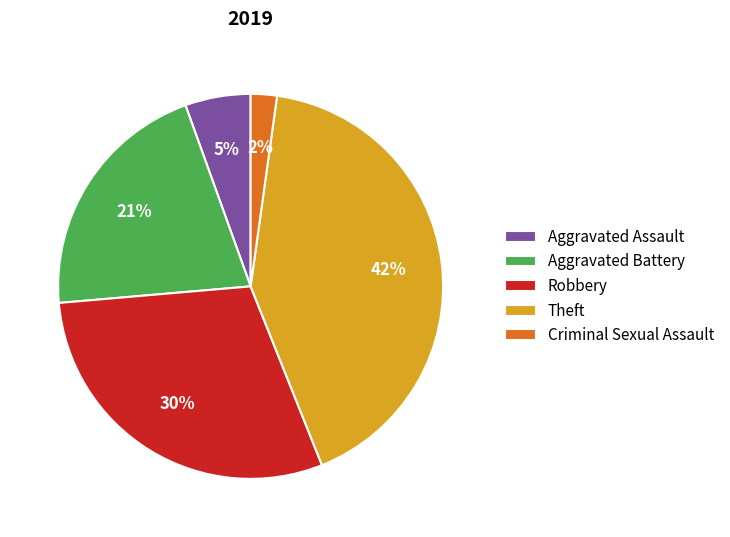

Is Theft the majority of the pie?

No